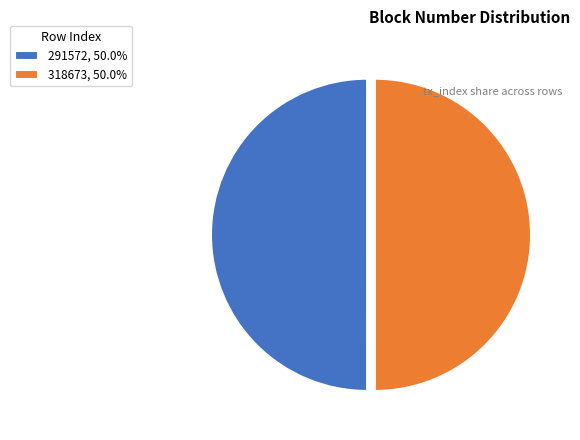

What is the ratio of the value at 291572, 50.0% to the value at 318673, 50.0%?

1.0